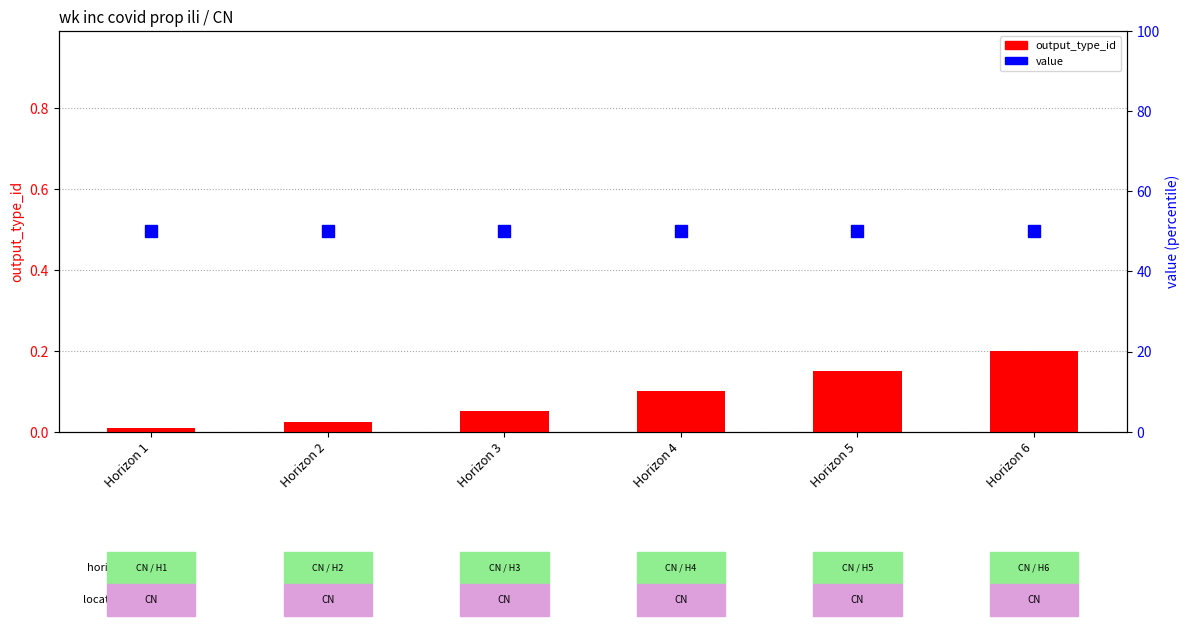

Does the chart contain any negative values?

No